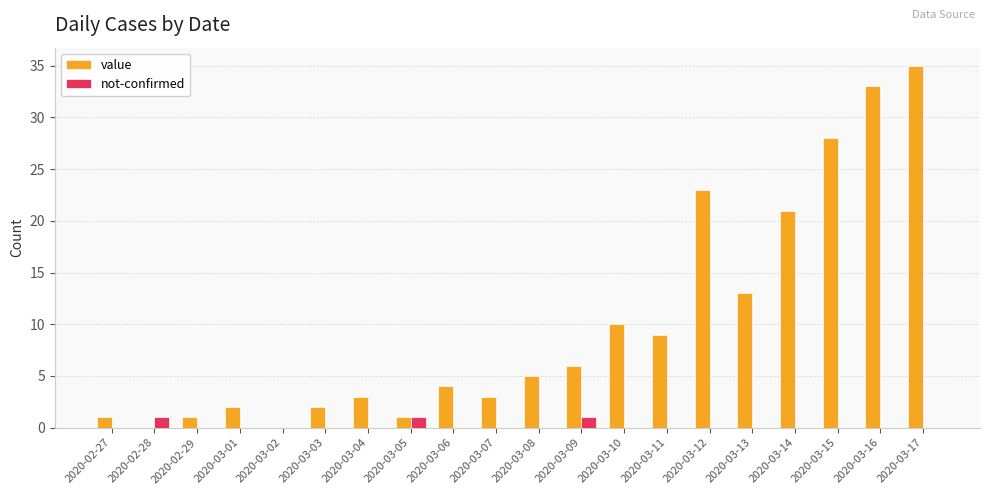

Reading right to left, list all the values displayed in this chart.

value: 2020-03-17=35	2020-03-16=33	2020-03-15=28	2020-03-14=21	2020-03-13=13	2020-03-12=23	2020-03-11=9	2020-03-10=10	2020-03-09=6	2020-03-08=5	2020-03-07=3	2020-03-06=4	2020-03-05=1	2020-03-04=3	2020-03-03=2	2020-03-02=0	2020-03-01=2	2020-02-29=1	2020-02-28=0	2020-02-27=1
not-confirmed: 2020-03-17=0	2020-03-16=0	2020-03-15=0	2020-03-14=0	2020-03-13=0	2020-03-12=0	2020-03-11=0	2020-03-10=0	2020-03-09=1	2020-03-08=0	2020-03-07=0	2020-03-06=0	2020-03-05=1	2020-03-04=0	2020-03-03=0	2020-03-02=0	2020-03-01=0	2020-02-29=0	2020-02-28=1	2020-02-27=0